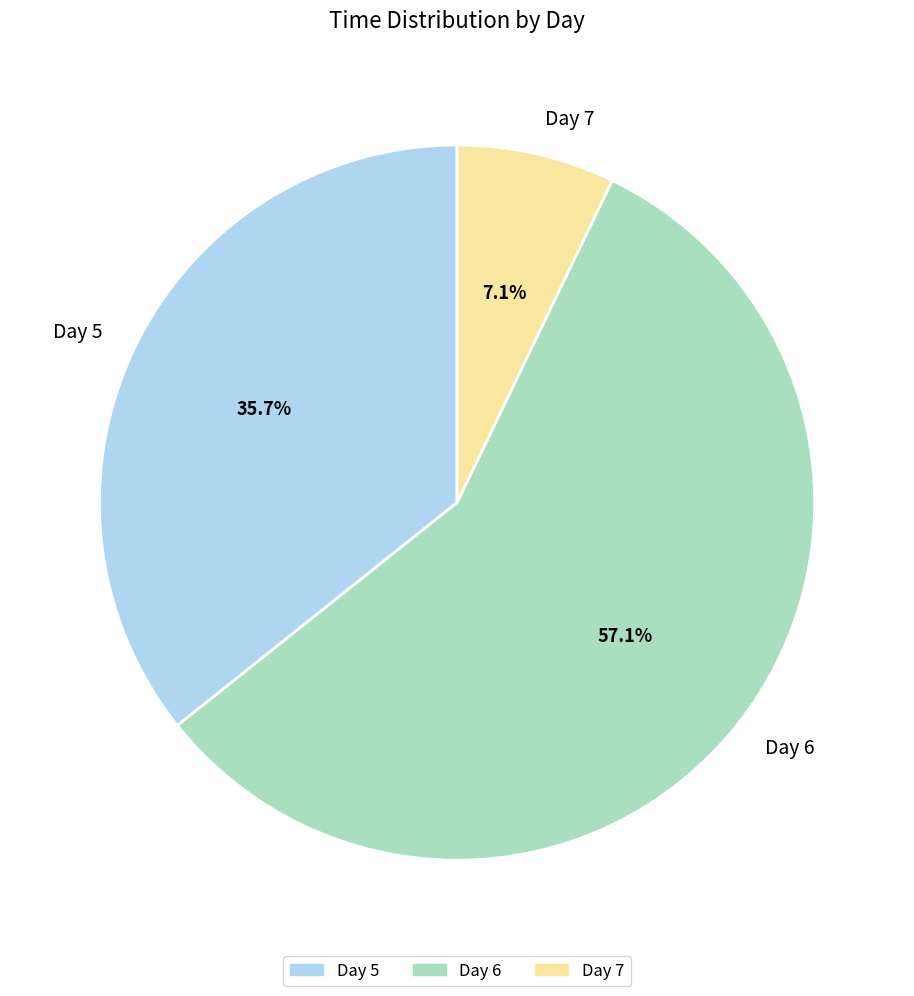

Approximately how many times larger is the value at Day 6 compared to Day 5?

1.6